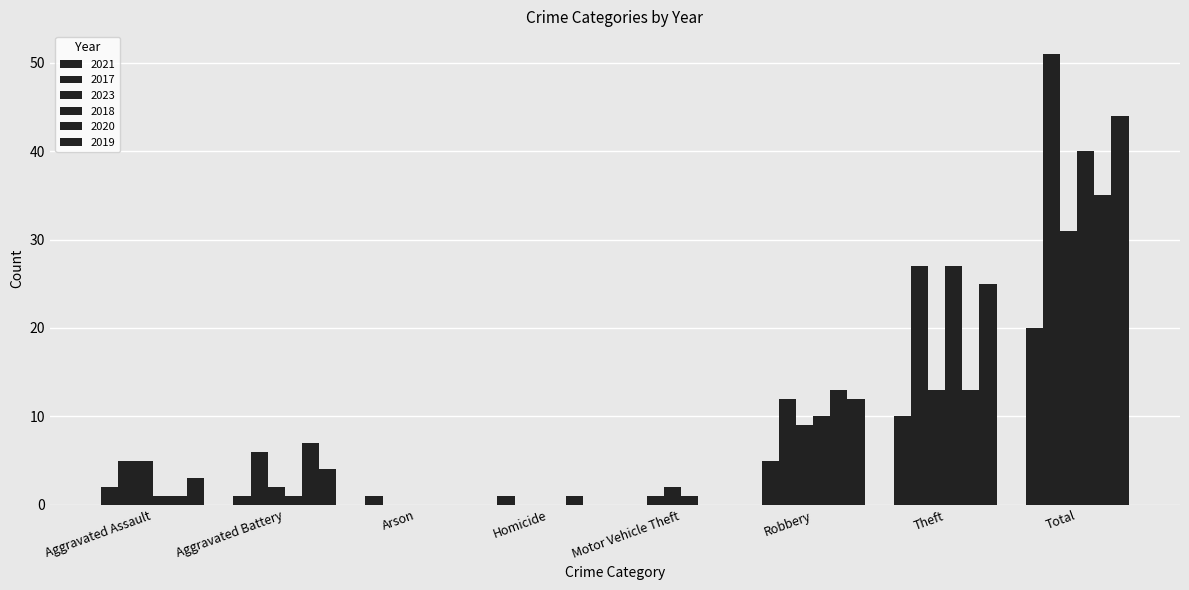

Count the number of categories in the chart.

8